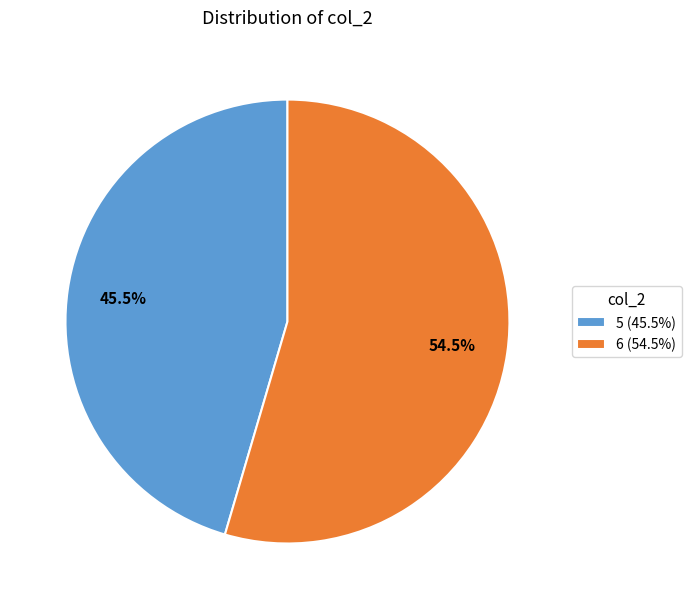

Do 6 and 5 together represent more than half of the pie?

Yes